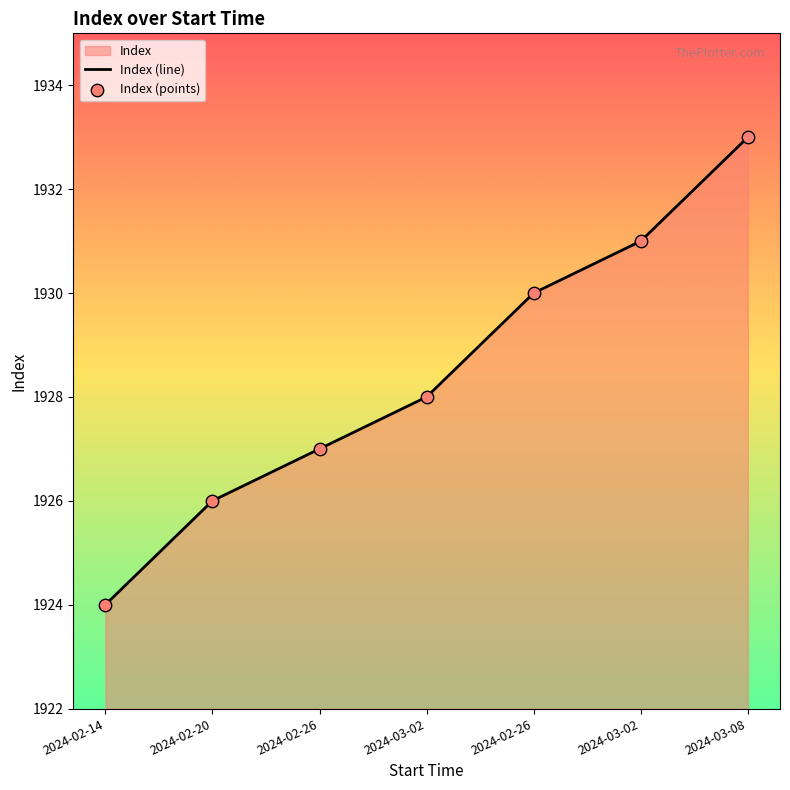

Which has a higher value, 2024-03-08 or 2024-02-26?

2024-03-08